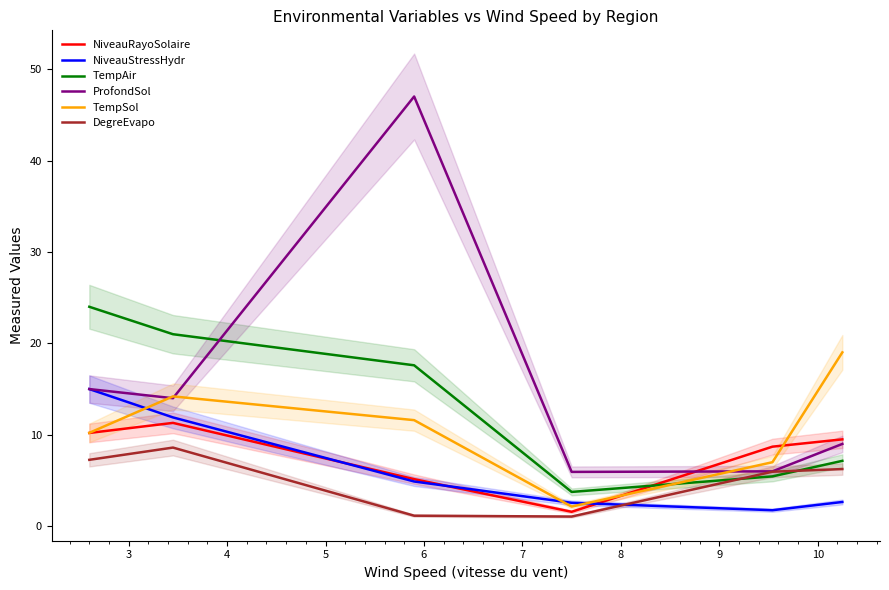

How many times do TempAir and DegreEvapo cross each other?

2